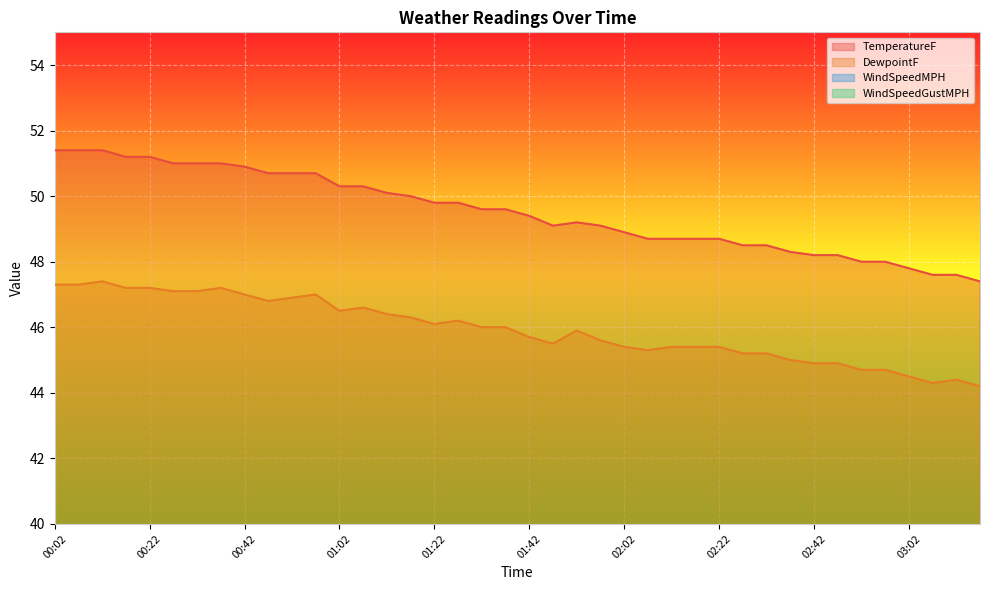

Which series has the largest total across all categories?

TemperatureF